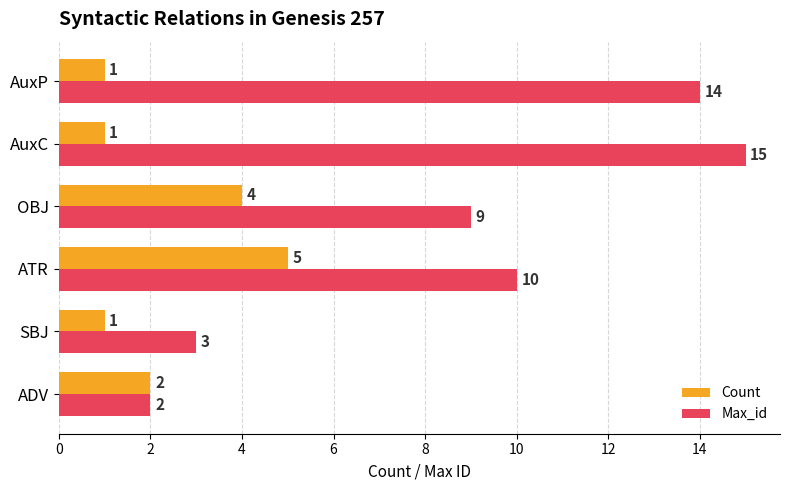

Rank the categories by Max_id value from lowest to highest.

ADV, SBJ, OBJ, ATR, AuxP, AuxC